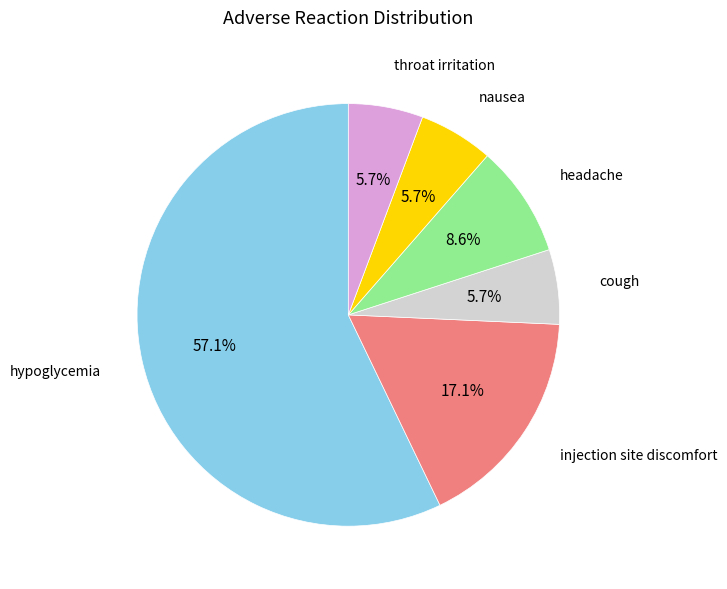

Does any single category account for the majority?

Yes